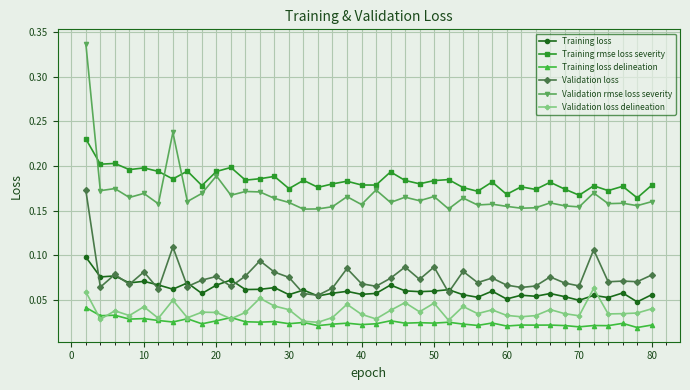

Which series has the largest range (max minus min)?

Validation rmse loss severity